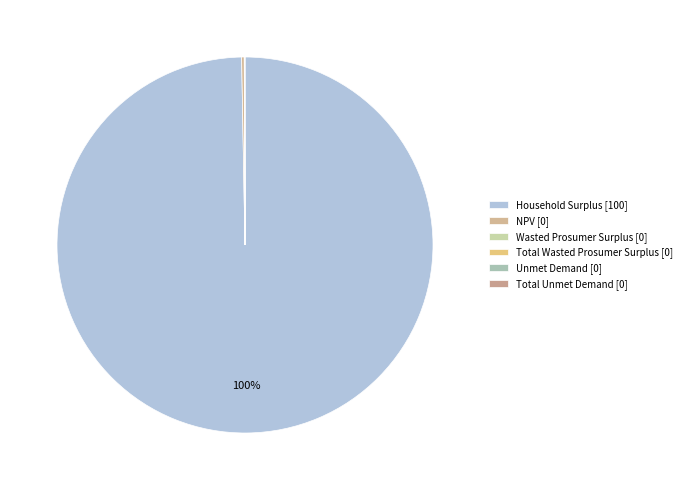

Which slice is the largest?

Household Surplus